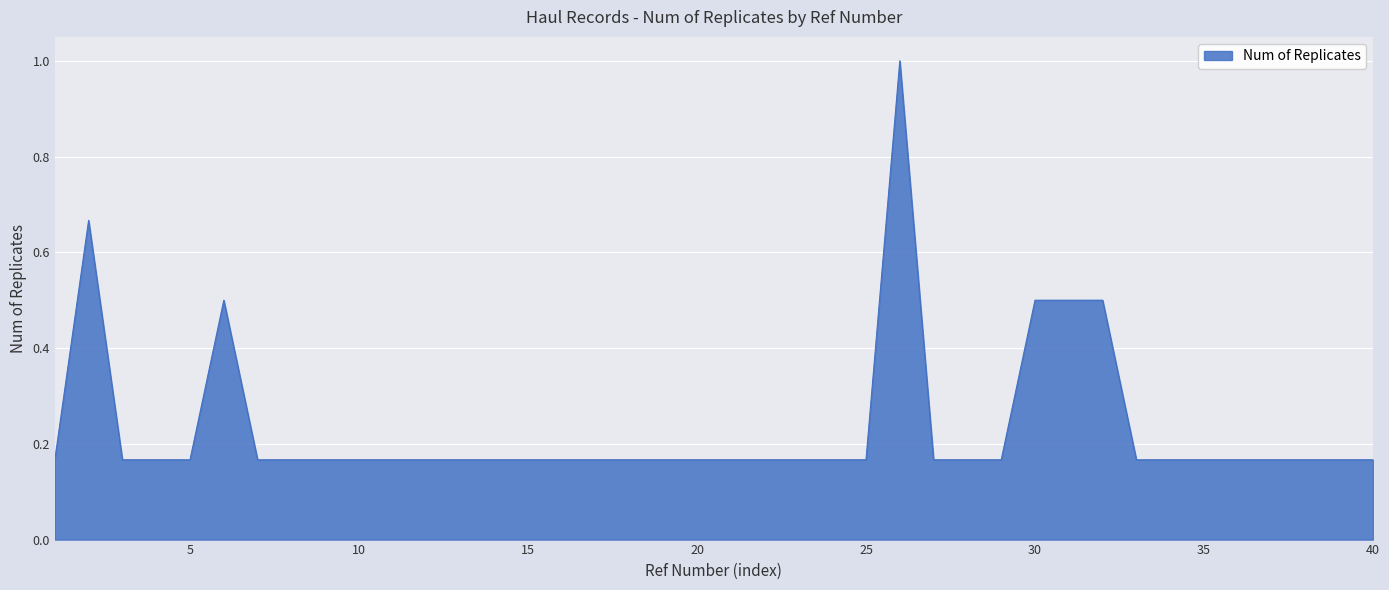

What is the difference between the maximum and minimum values?

0.8